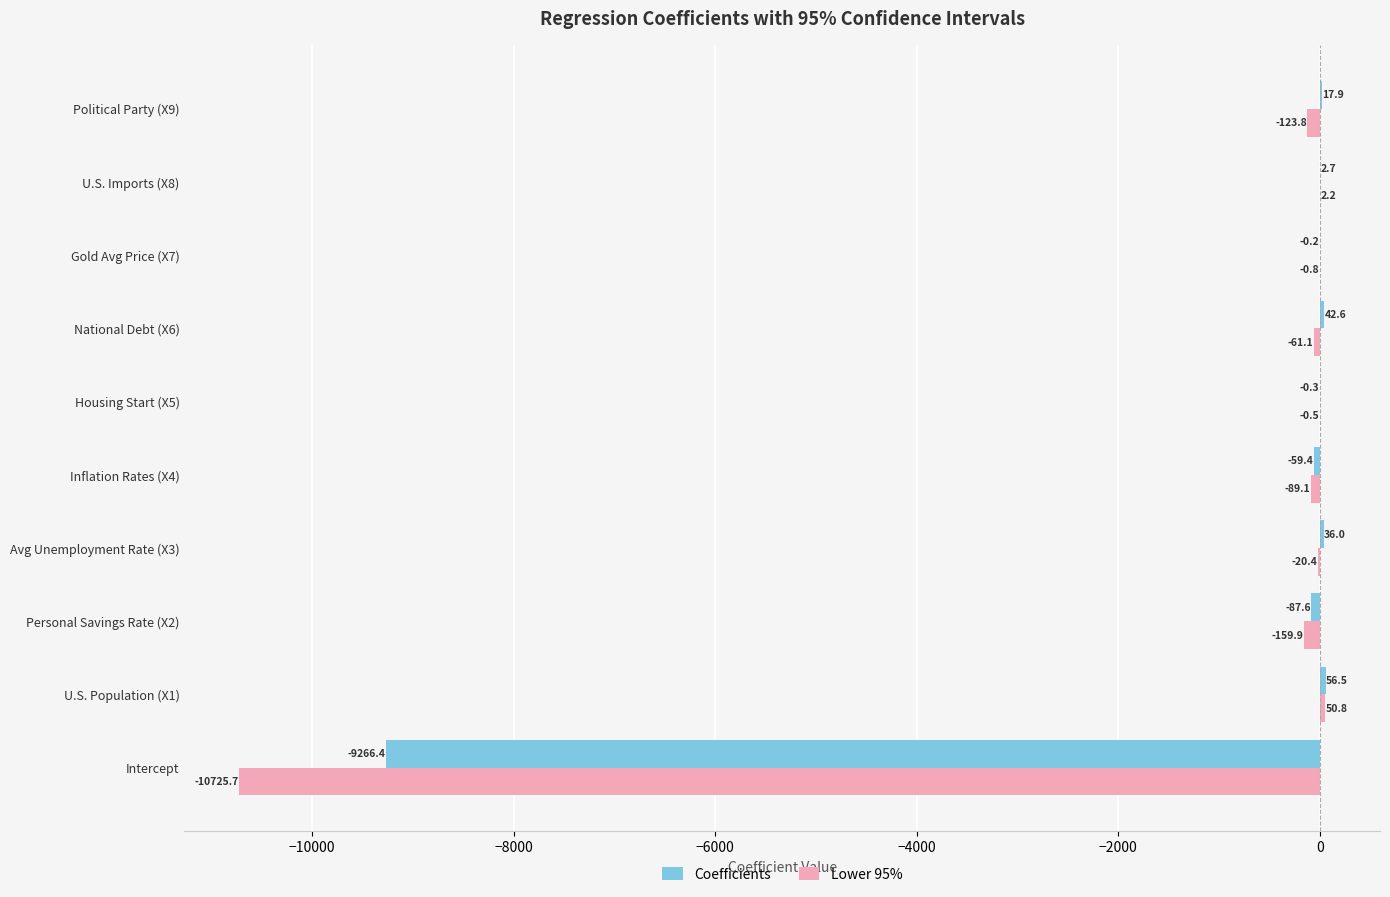

Is it true that Lower 95% equals -10725.7 at Intercept?

True